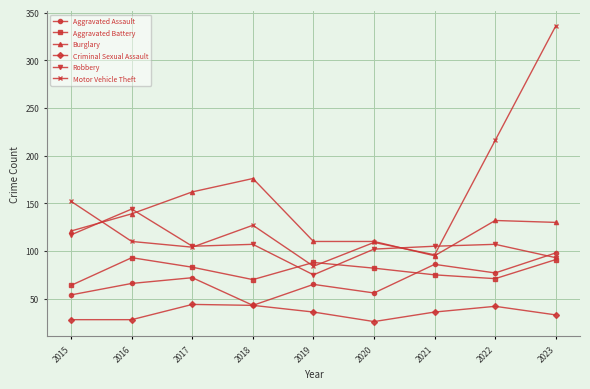

Is the value of Criminal Sexual Assault at 2019 greater than the value of Aggravated Assault at 2019?

No